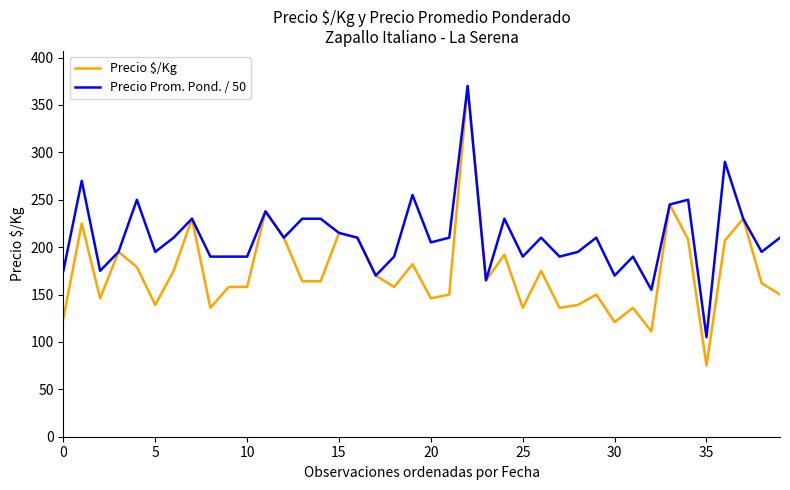

What is the difference between the second highest and minimum values in the Precio $/Kg series?

170.0